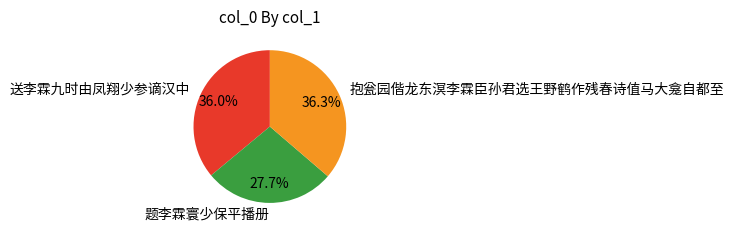

Does any single category account for the majority?

No